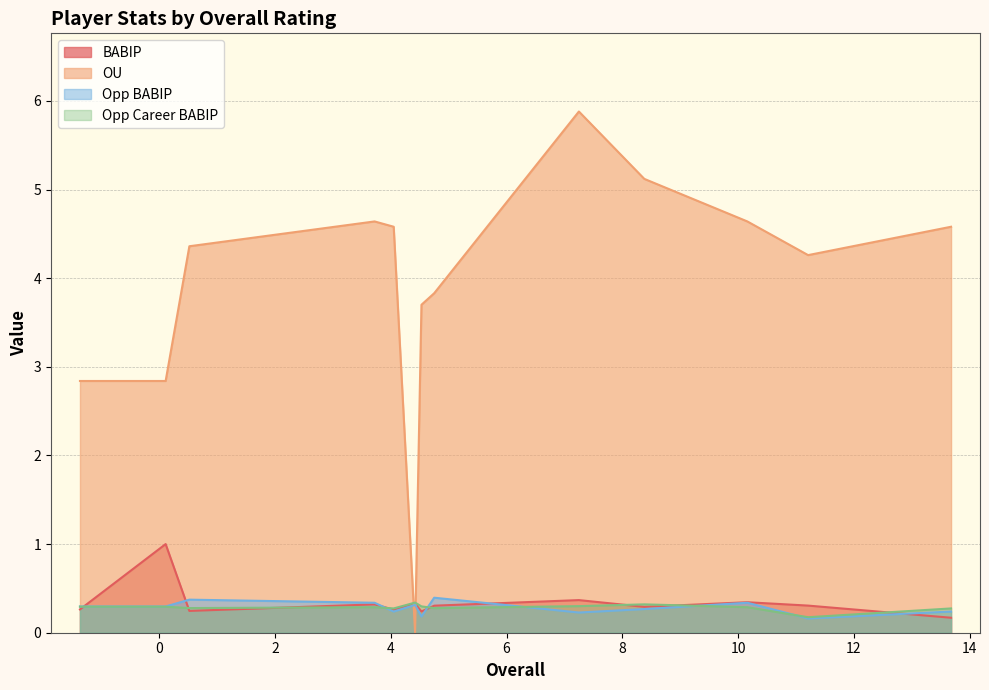

List the series in order of their peak value, lowest first.

Opp Career BABIP, Opp BABIP, BABIP, OU